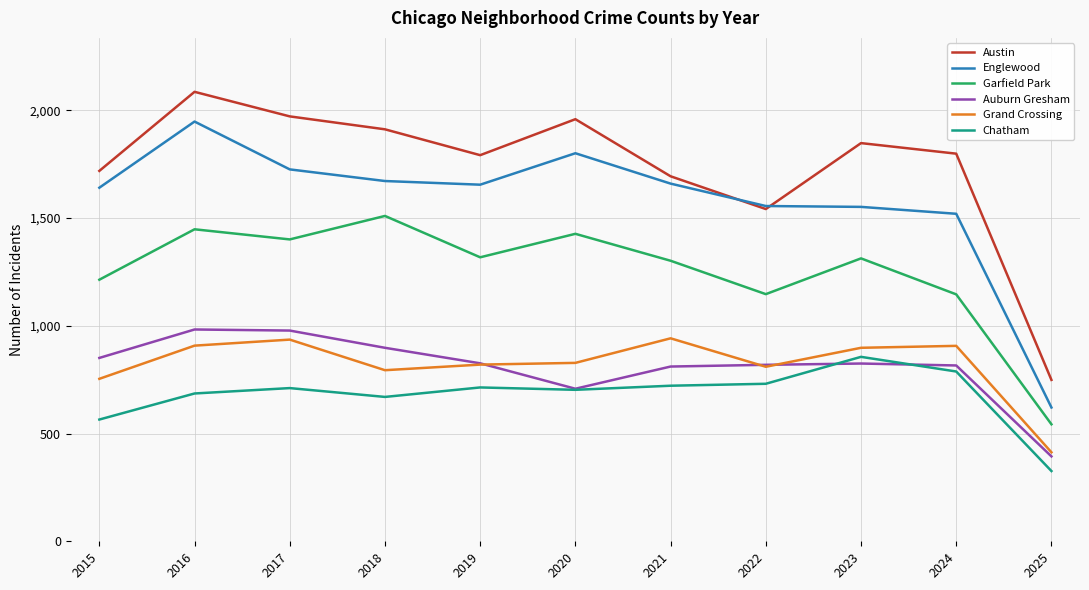

At which category is the sum across all series the highest?

2016